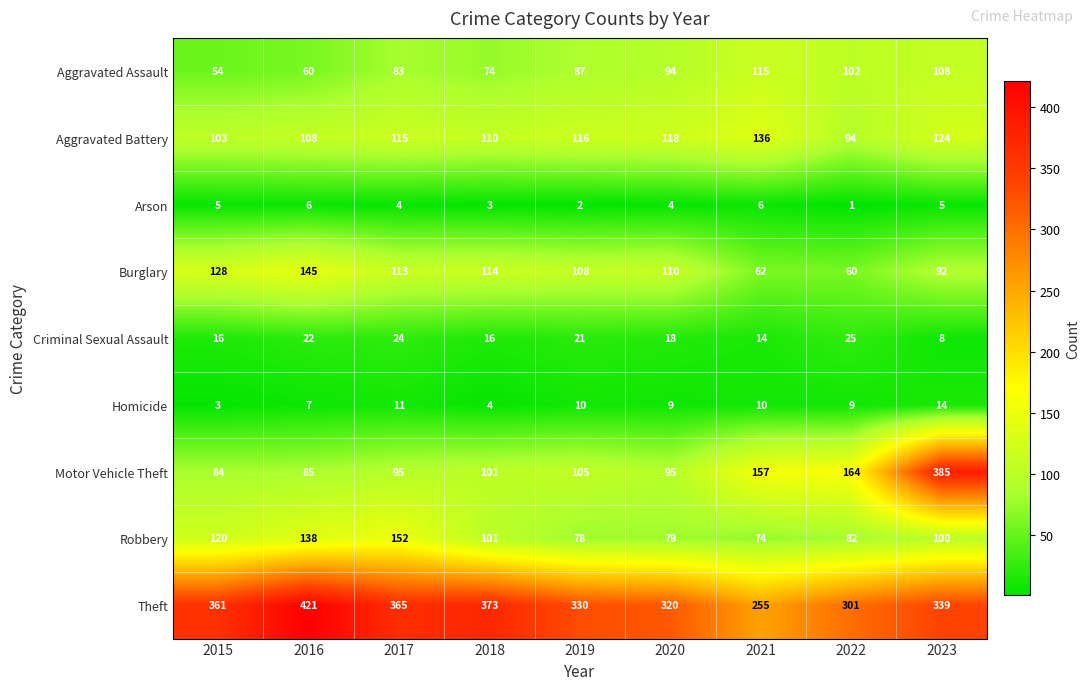

Rank the categories by Aggravated Battery value from lowest to highest.

2022, 2015, 2016, 2018, 2017, 2019, 2020, 2023, 2021